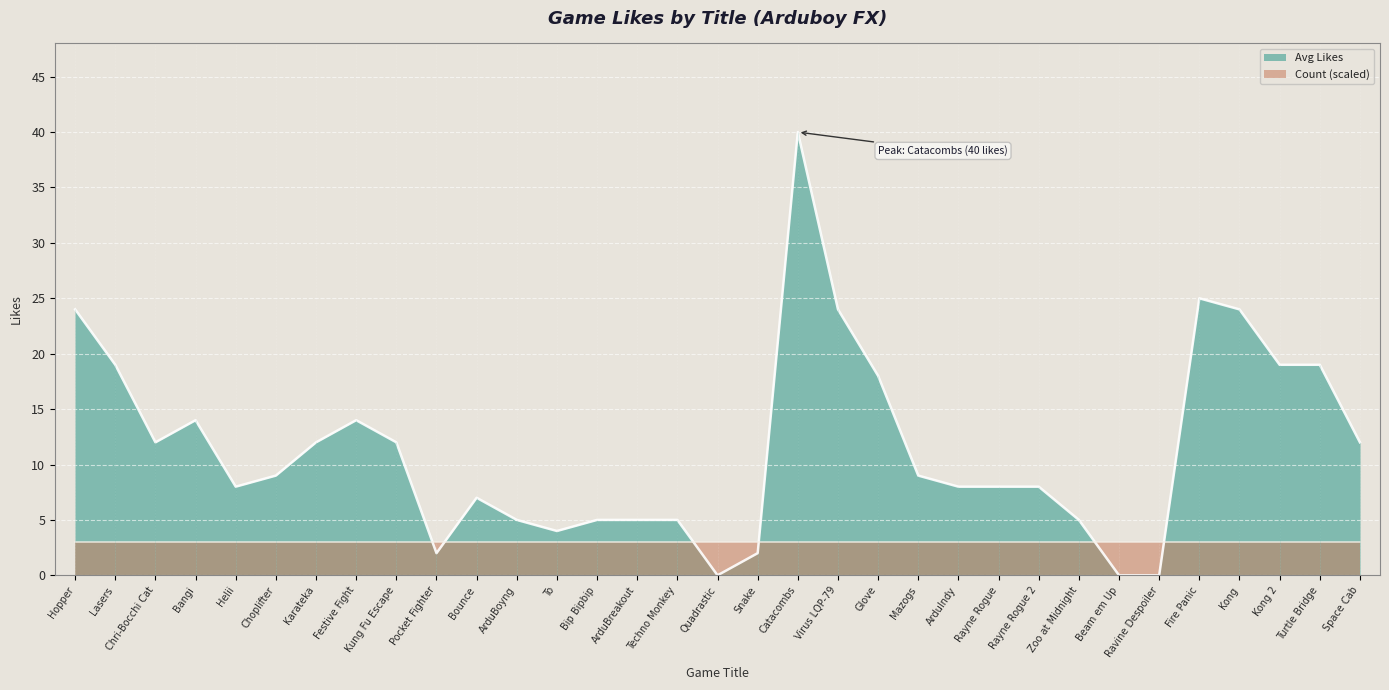

What is the ratio of the value at Helii to the value at Pocket Fighter?

4.0